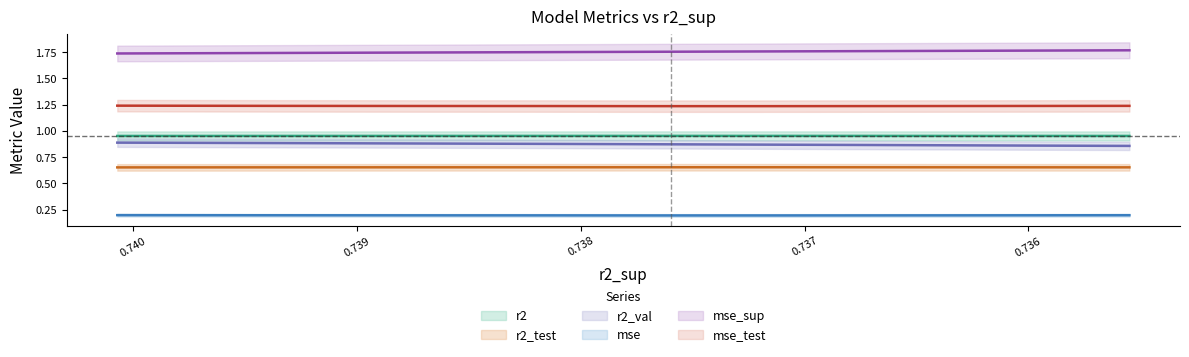

How many mse_sup values are between 1 and 2?

10